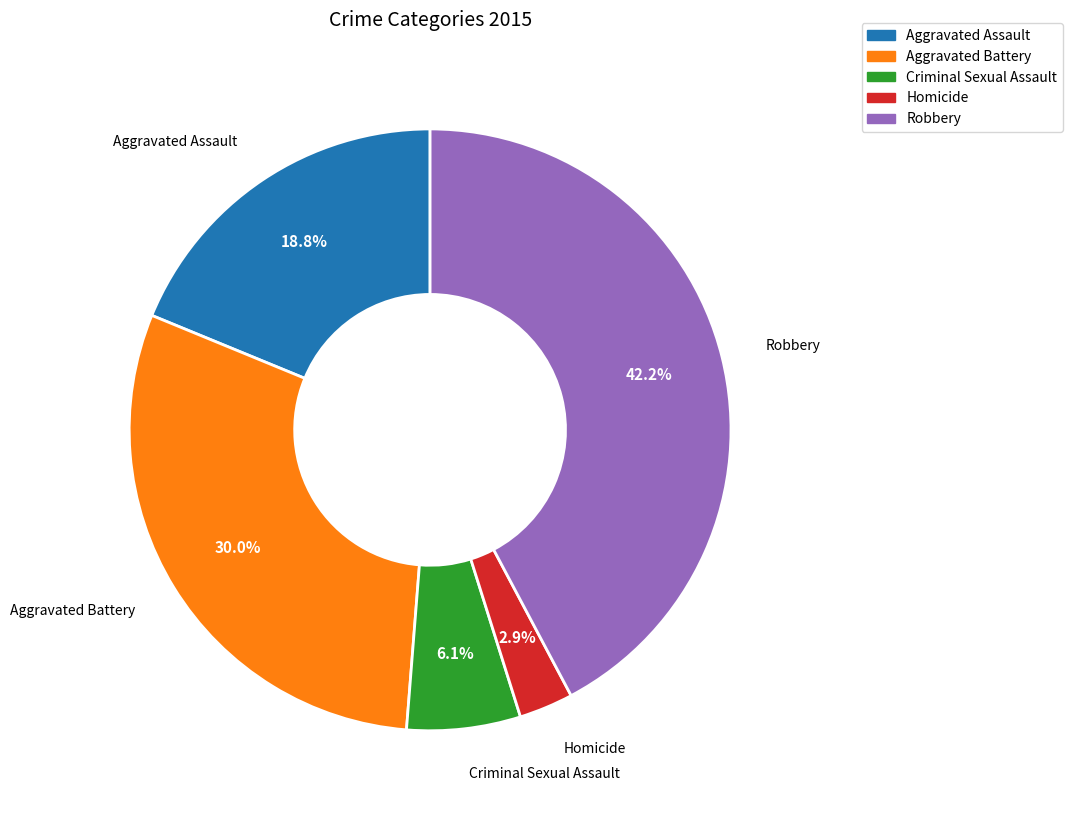

Is there a majority slice in this chart?

No